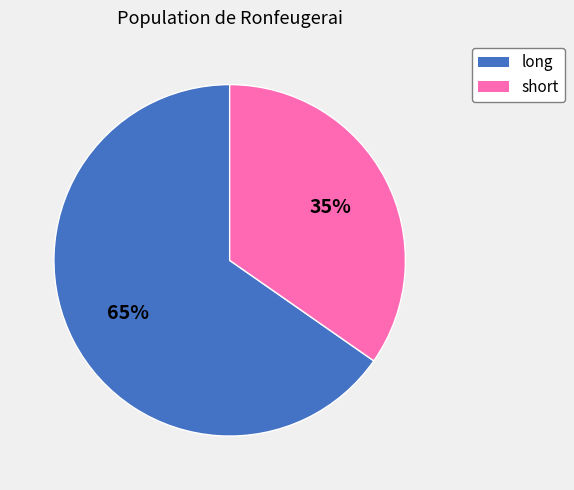

Count the number of slices in the pie.

2